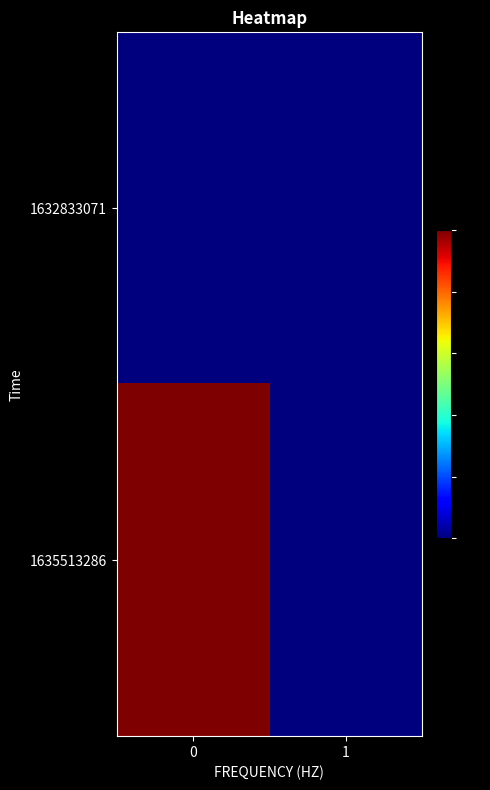

Reading right to left, transcribe all the data shown in this chart.

1632833071: 1=0	0=0
1635513286: 1=0	0=1